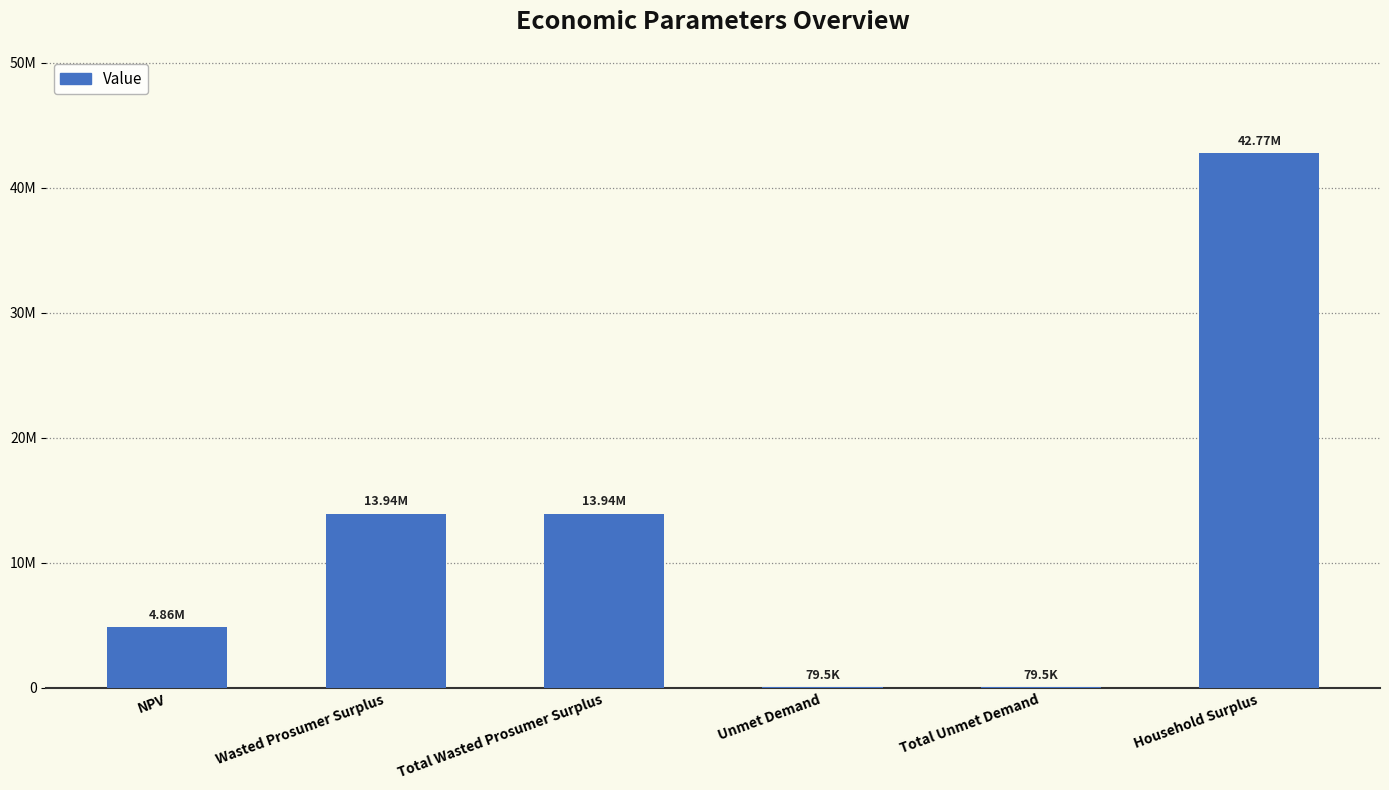

Which category has the lowest value across all series?

Unmet Demand